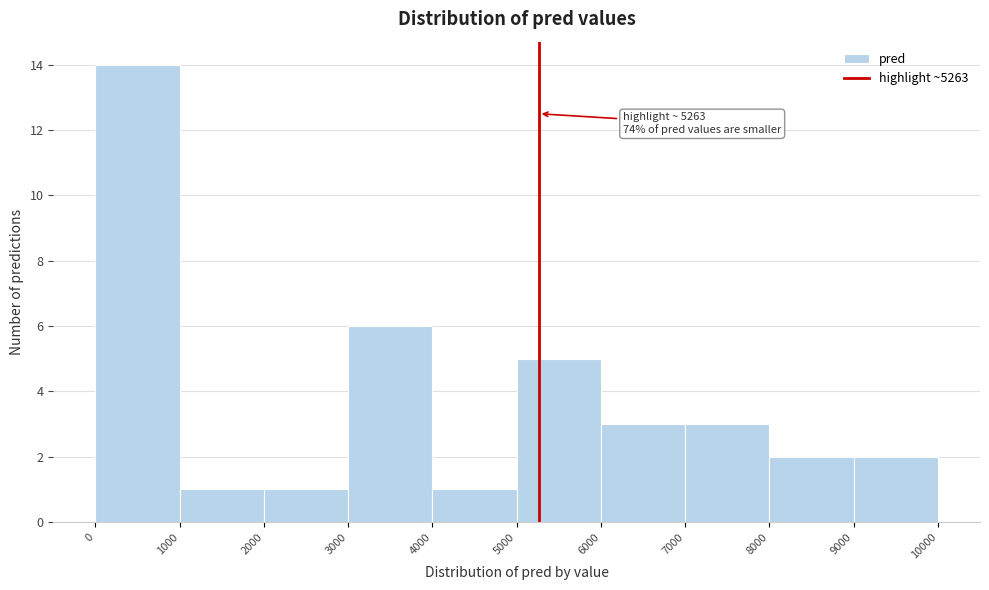

Which range on the x-axis has the tallest bar?

0 to 1000